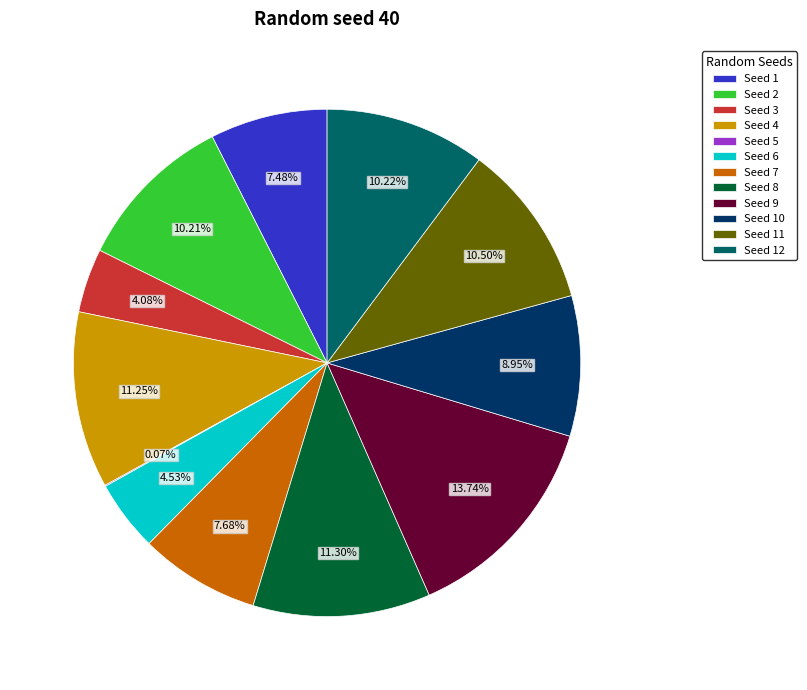

Between Seed 2 and Seed 9, which is larger?

Seed 9